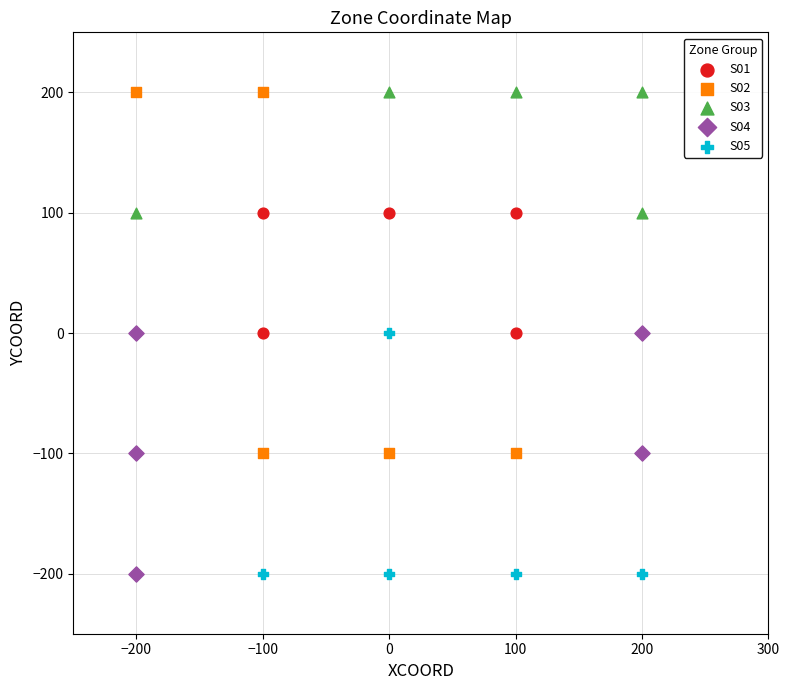

Which series has the widest spread of Y values?

S02